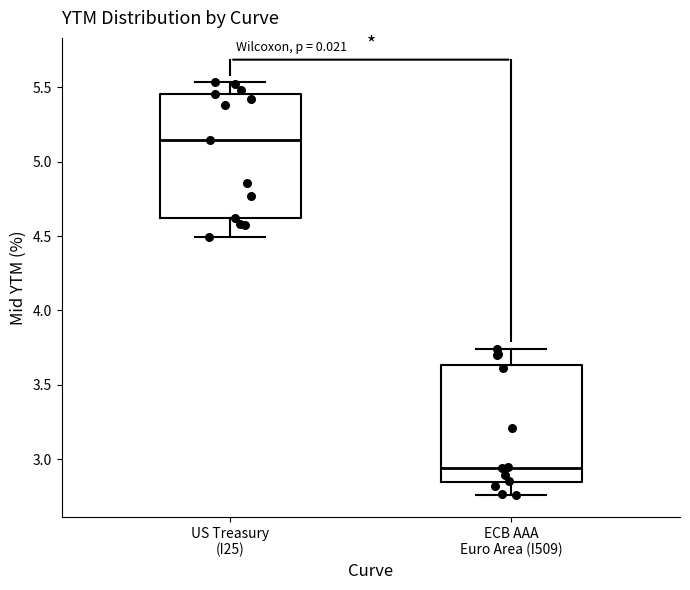

Reading left to right, transcribe this box plot: for each box, give where its median line is, the range the box spans, and where its two whiskers end, as read against the y-axis. The values are not printed on the chart, so give them approximately, as read against the axis.

US Treasury (I25): median 5.15, box 4.60 to 5.45, whiskers 4.50 to 5.55
ECB AAA Euro Area (I509): median 2.95, box 2.85 to 3.65, whiskers 2.75 to 3.75